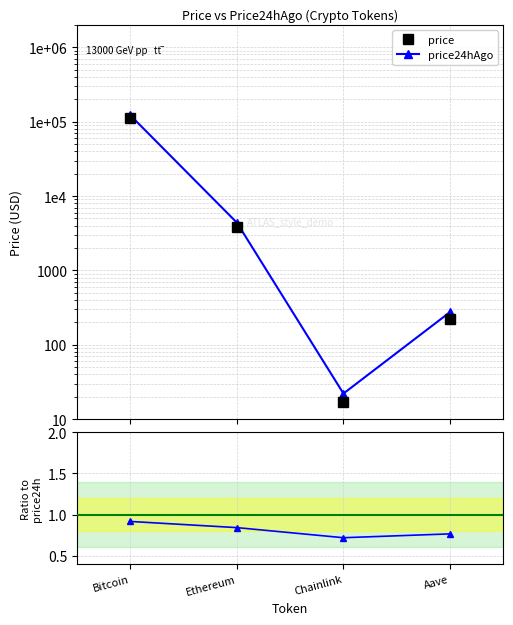

How many lines are shown in the chart?

3